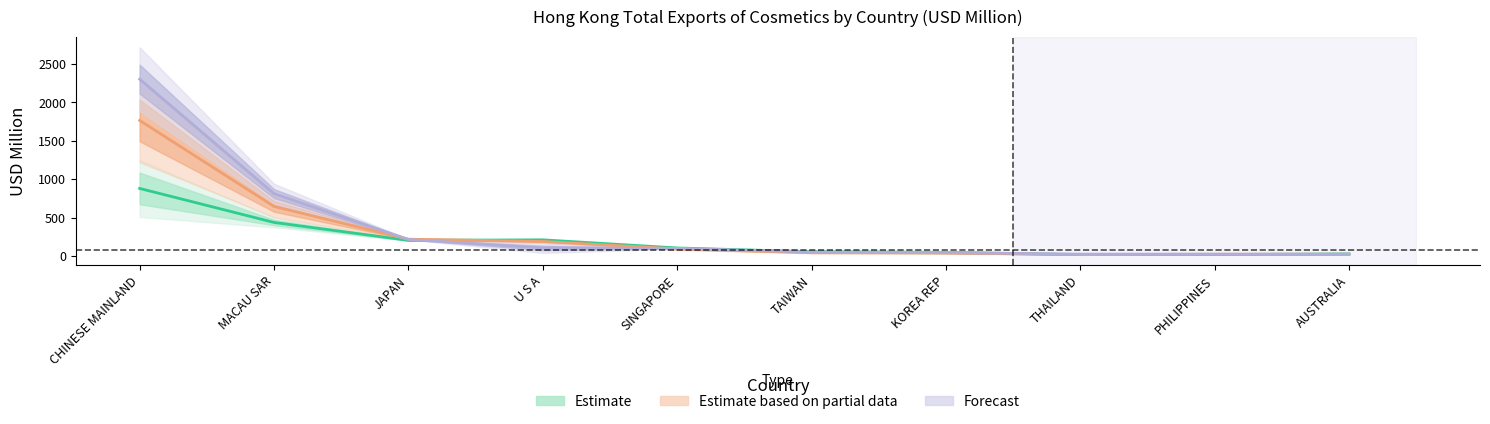

The value of 201812 at AUSTRALIA is 22.2. True or false?

True